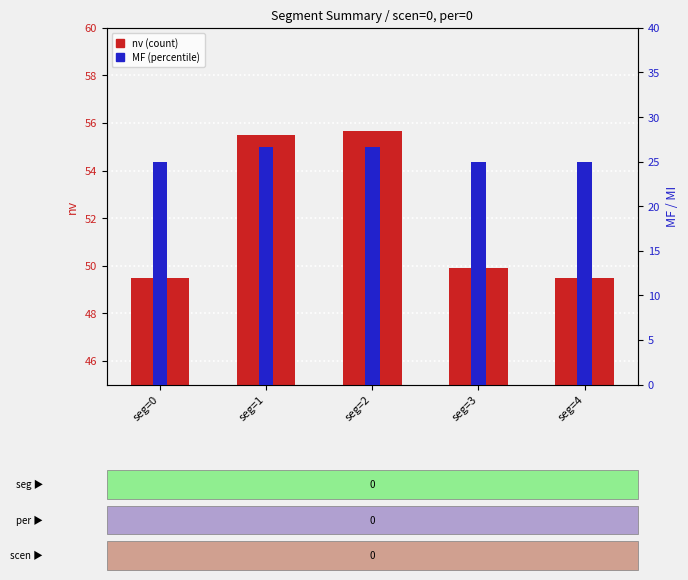

Which series has the largest Y range (max minus min)?

nv (count)